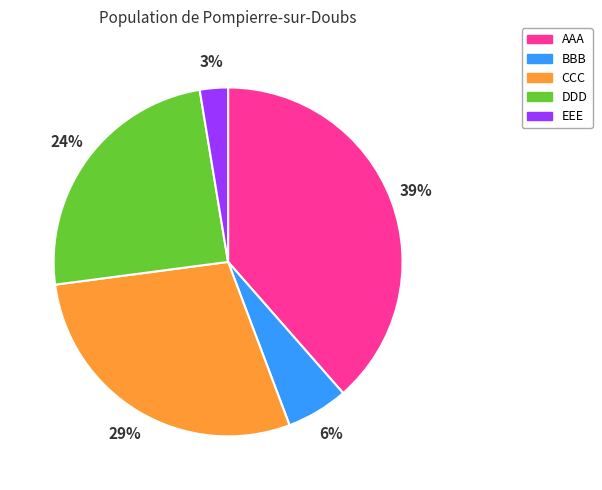

Combined, do AAA and DDD account for over 50%?

Yes